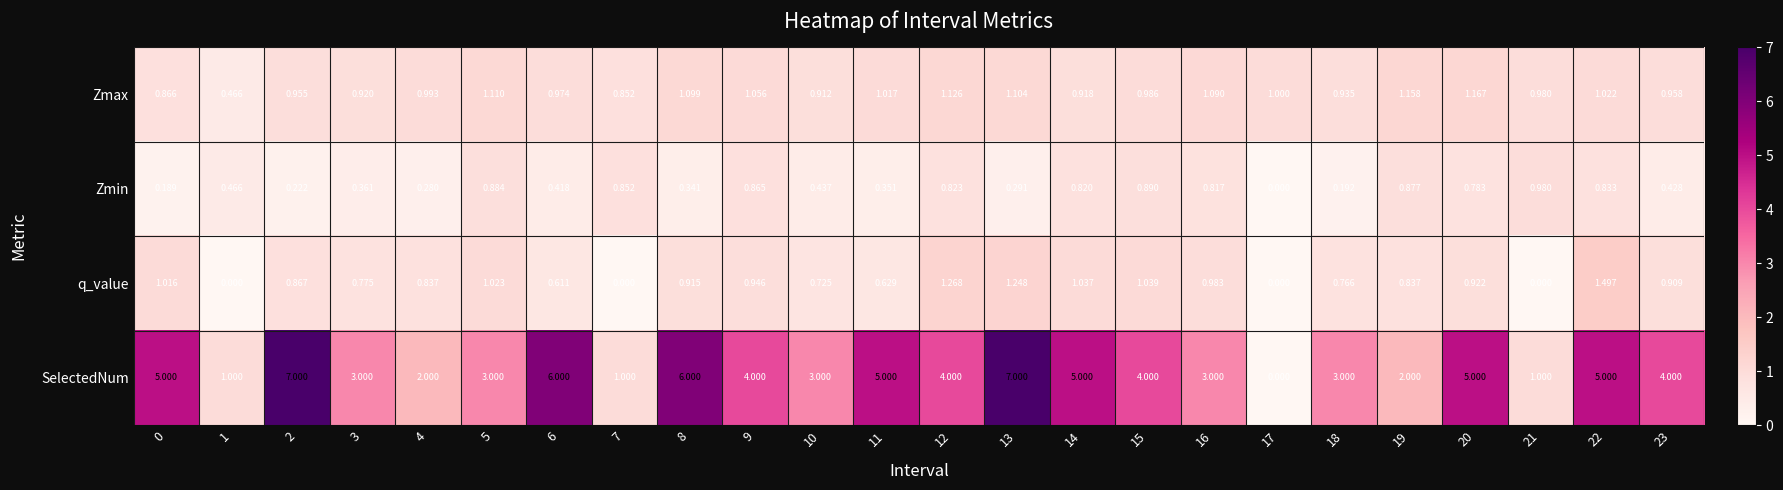

At 13, list the series in order from smallest to largest.

Zmin, Zmax, q_value, SelectedNum